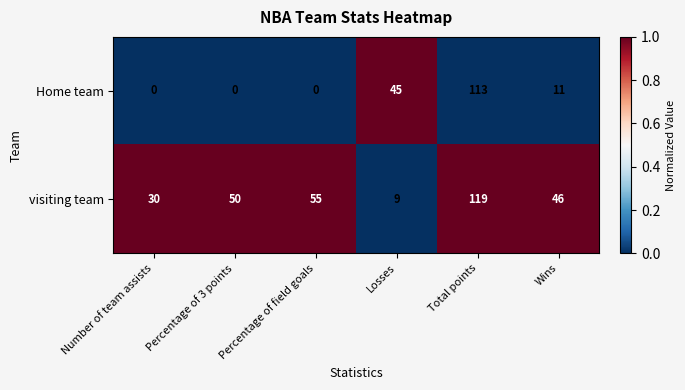

Rank the series at Number of team assists from lowest to highest value.

Home team, visiting team